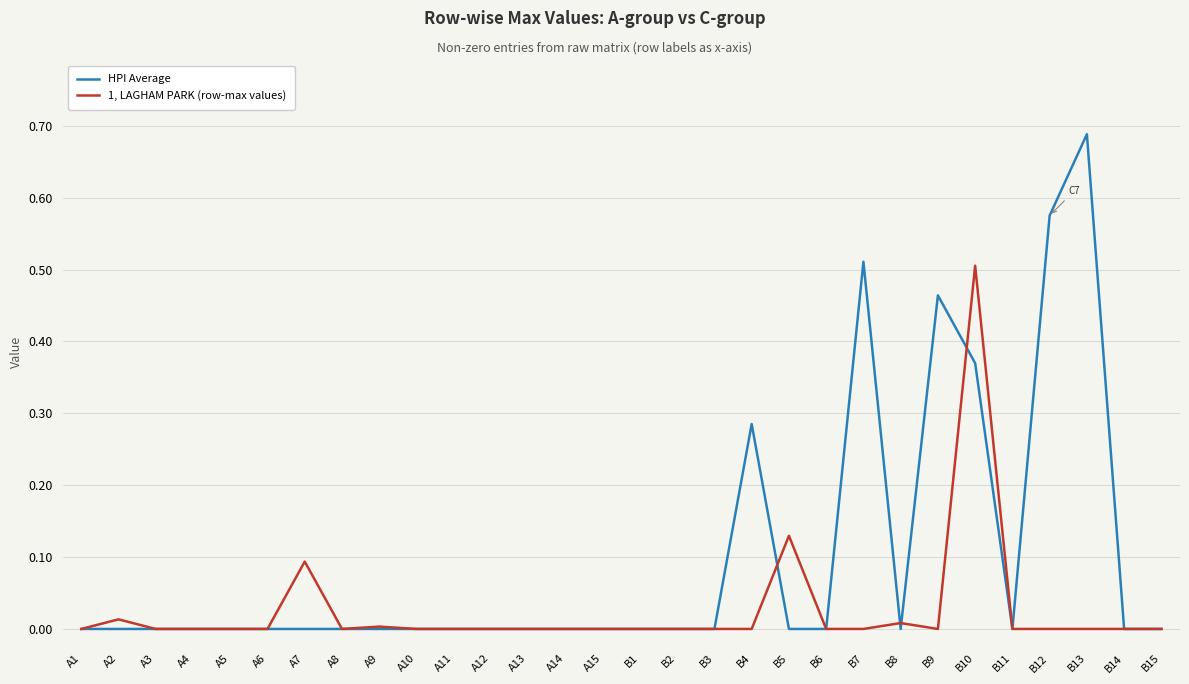

Which series has the largest range (max minus min)?

HPI Average